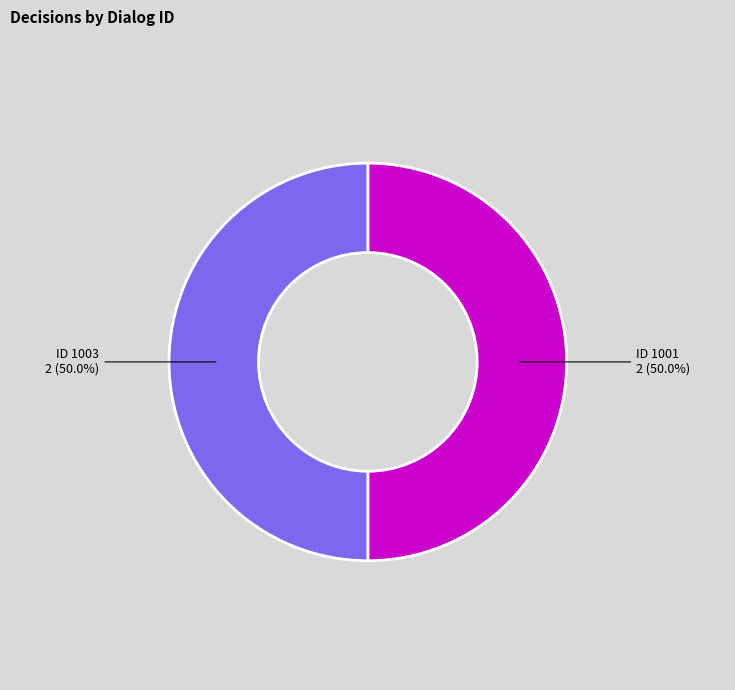

Count the number of slices in the pie.

2